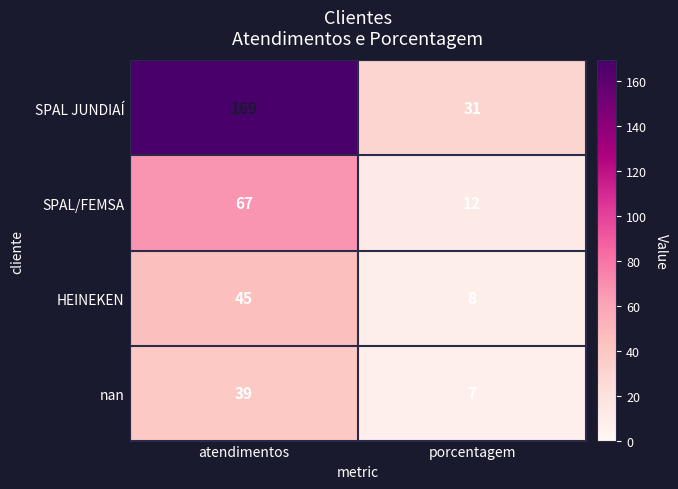

List the labels in order of SPAL/FEMSA value, largest first.

atendimentos, porcentagem